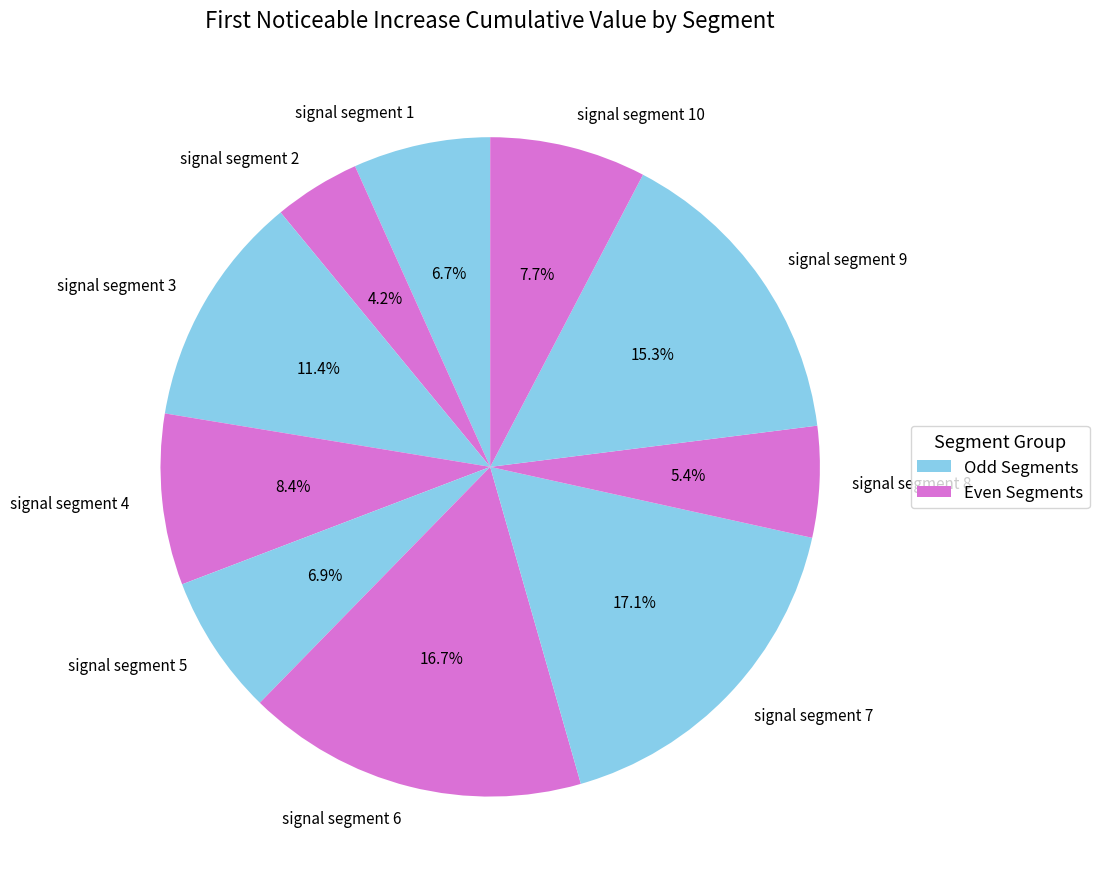

Is it true that signal segment 10 is 1% of the pie?

False